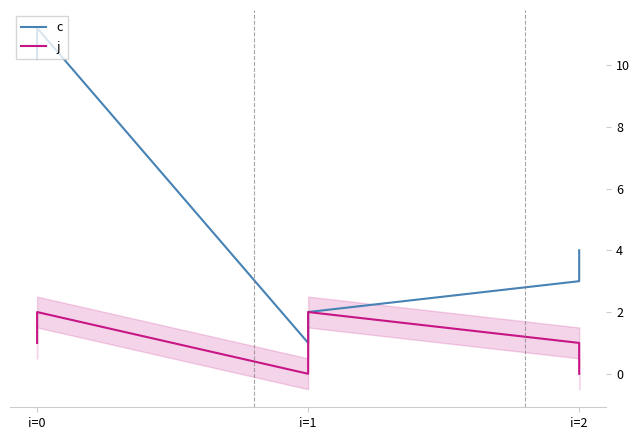

Which category has the lowest value in the j series?

i=1